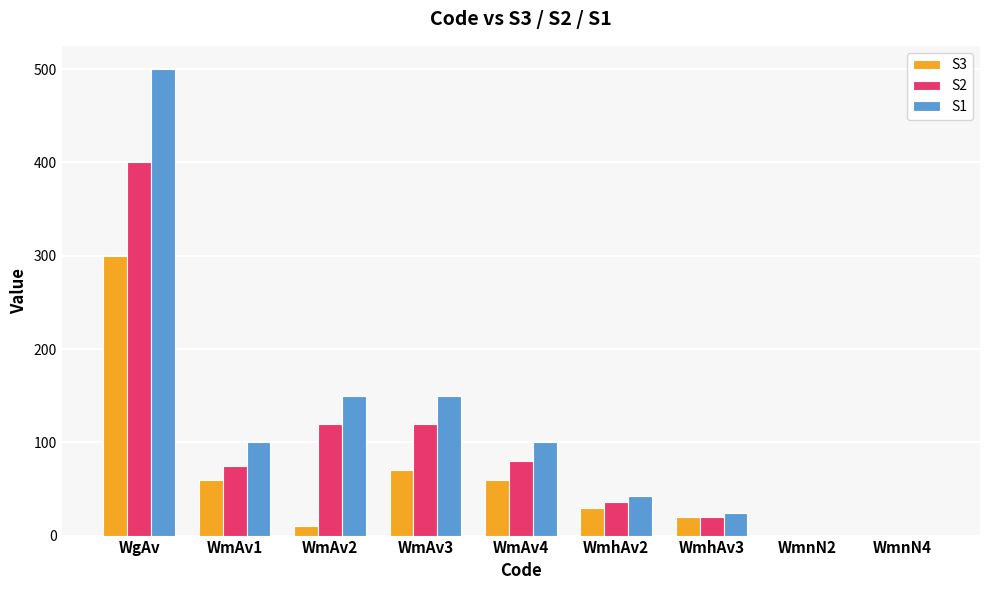

What is the highest value of the S1 series?

500.0